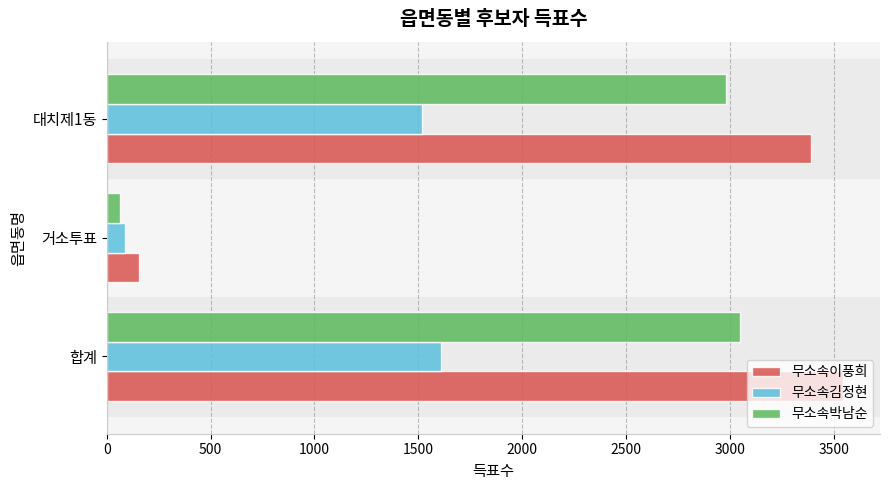

At which category does the chart reach its minimum across all series?

거소투표